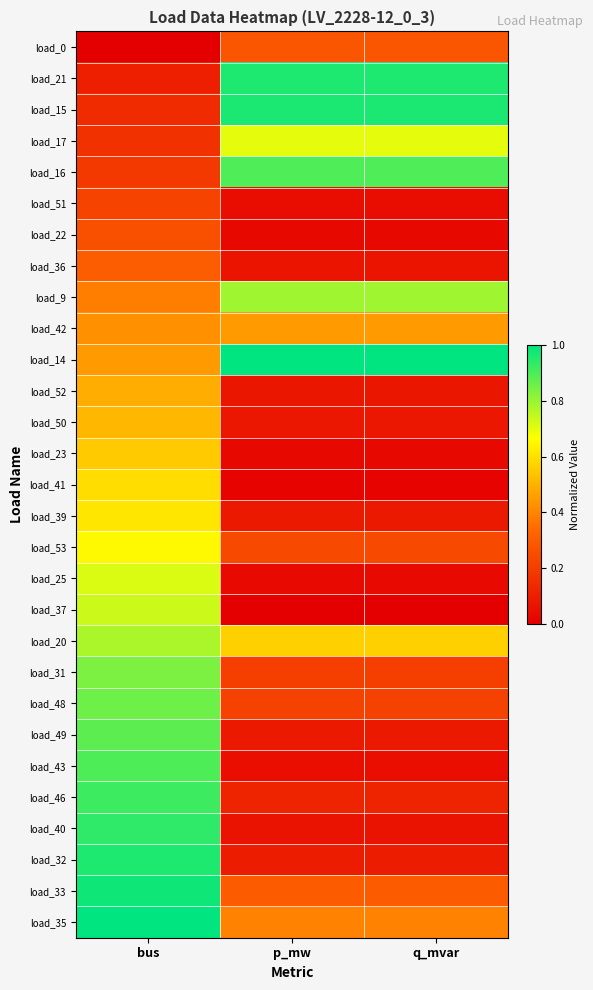

List the series in order of their peak value, highest first.

load_14, load_35, load_33, load_15, load_21, load_32, load_40, load_46, load_43, load_16, load_49, load_48, load_31, load_9, load_20, load_37, load_25, load_17, load_53, load_39, load_41, load_23, load_50, load_52, load_42, load_36, load_0, load_22, load_51